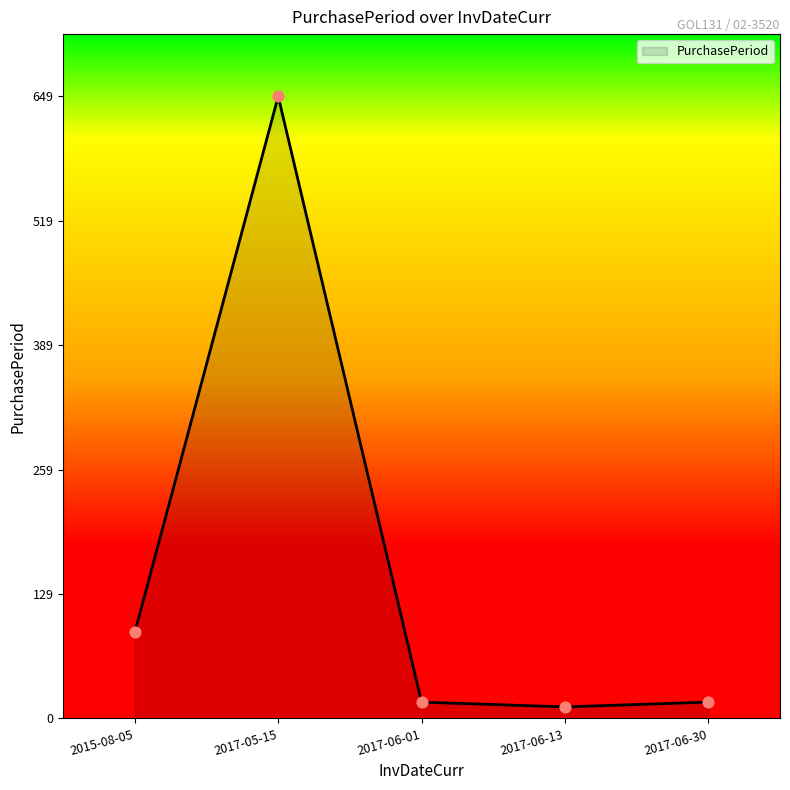

What is the change in value from 2017-06-13 to 2017-06-30?

+5